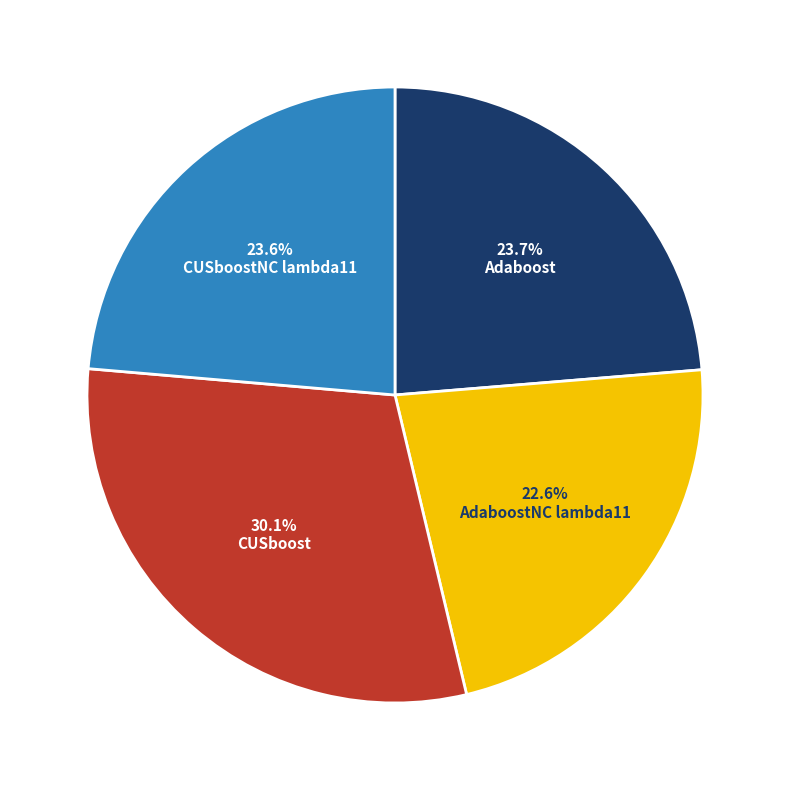

Count the number of slices in the pie.

4